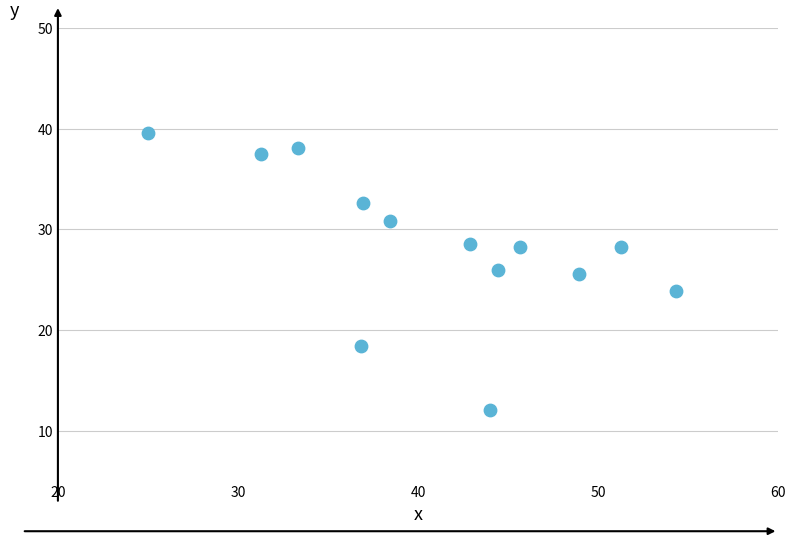

What is the range of Y values (max minus min)?

27.6